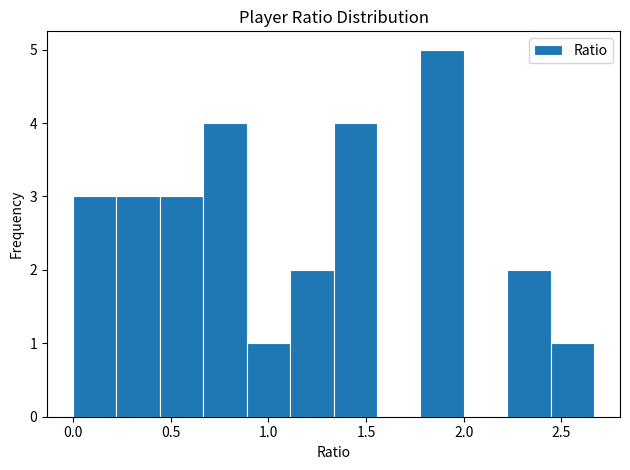

How tall is the bar that spans 0.20 to 0.45 on the x-axis? Neither the bar edges nor the heights are printed on the chart, so give them approximately, as read against the axes.

3